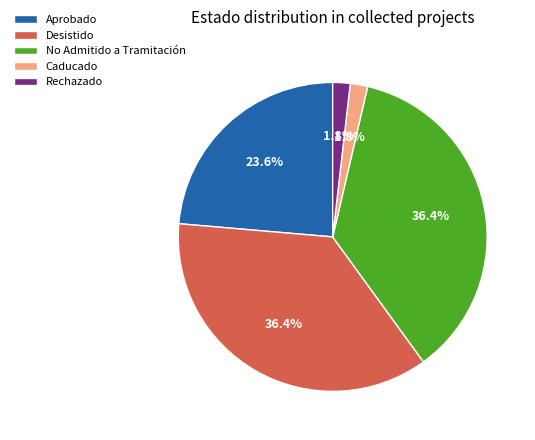

Is the sum of Rechazado and Aprobado greater than half?

No